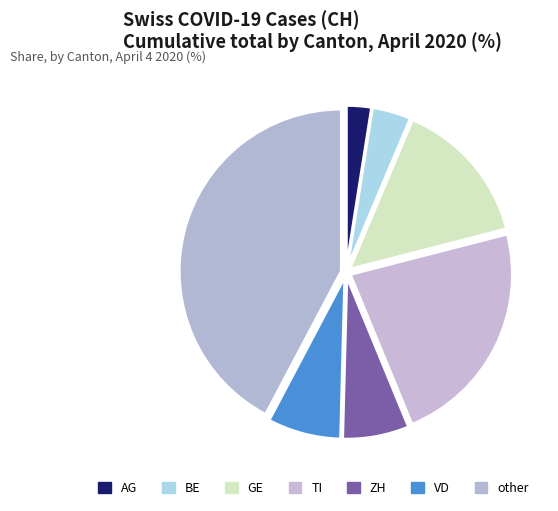

What is the smallest slice in the pie chart?

AG